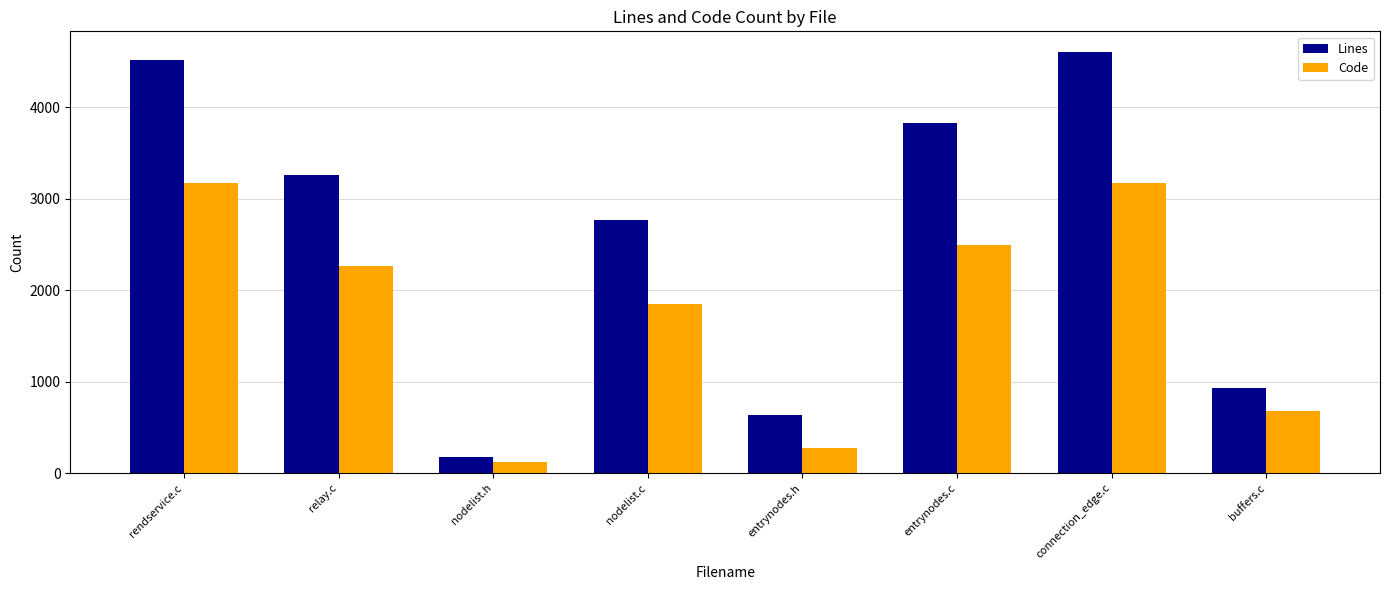

True or false: Lines has a value of 3264 at relay.c.

True